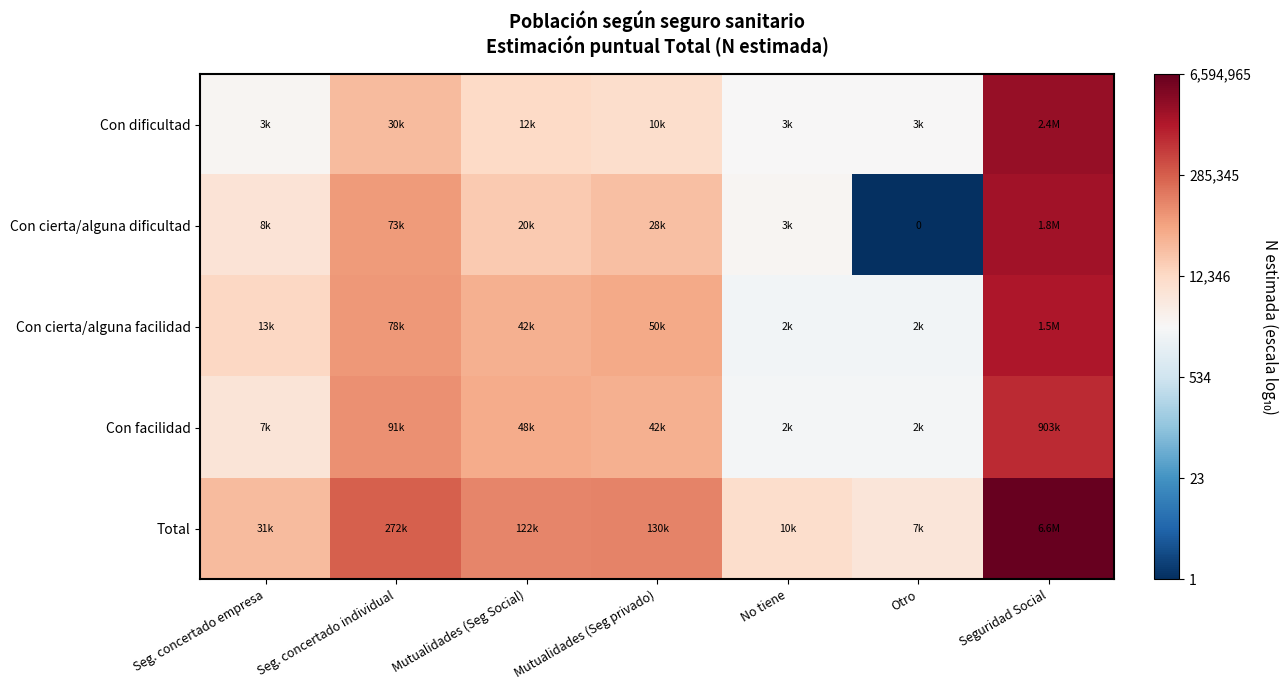

At how many categories does at least one series exceed 4?

5